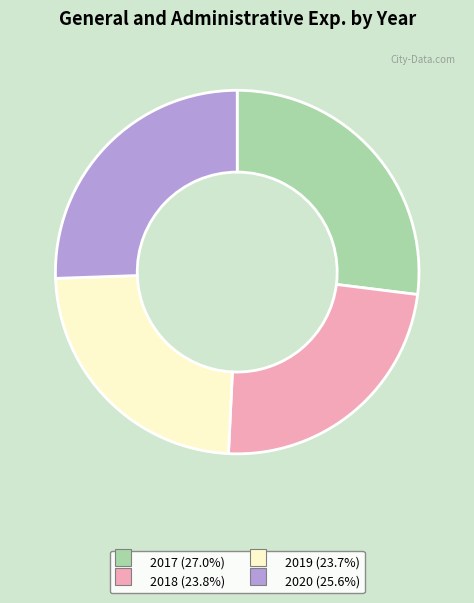

What is the largest slice in the pie chart?

2017